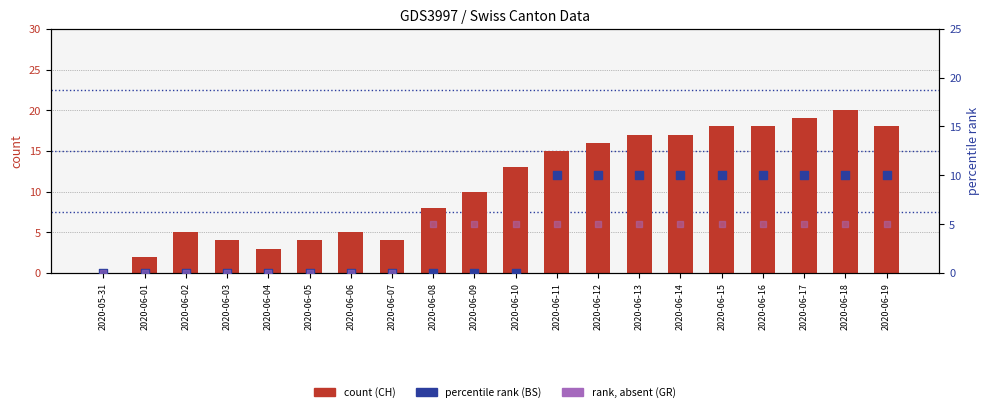

Which series contains the lowest Y value?

CH (count)